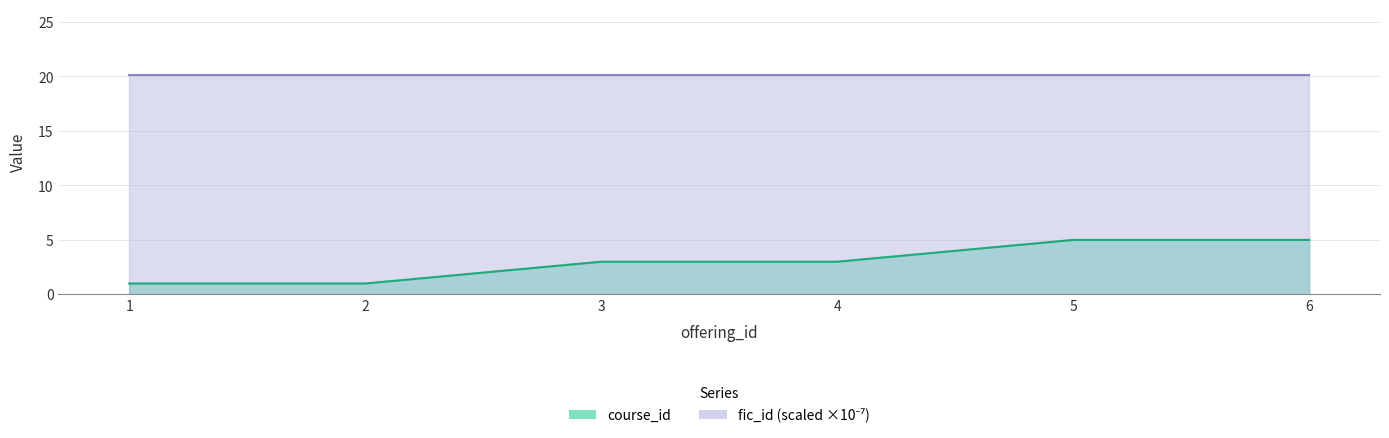

What is the value of the fic_id point at the 6th from the left?

20.1